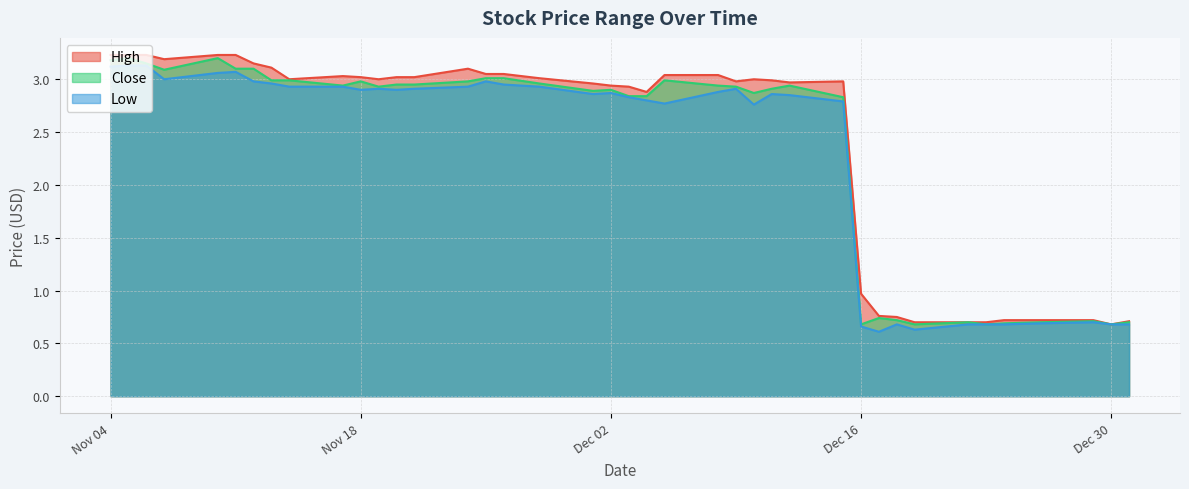

The Low series shows 4.5 at Nov 18. True or false?

False